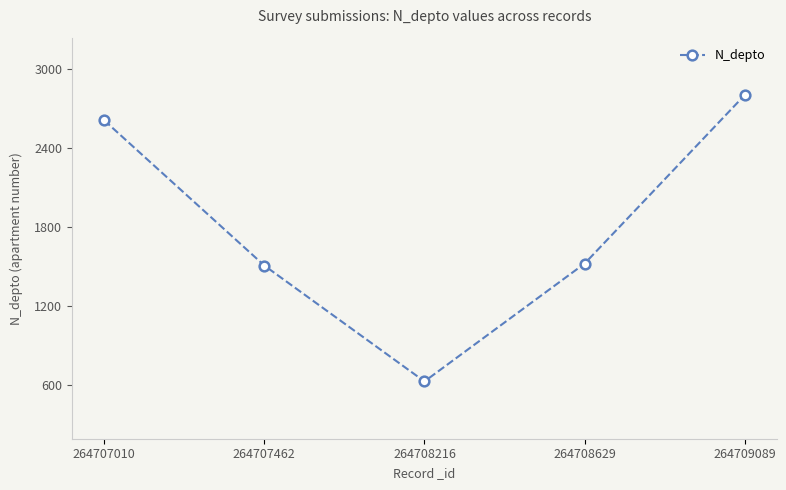

What is the value of the 4th point from the left?

1523